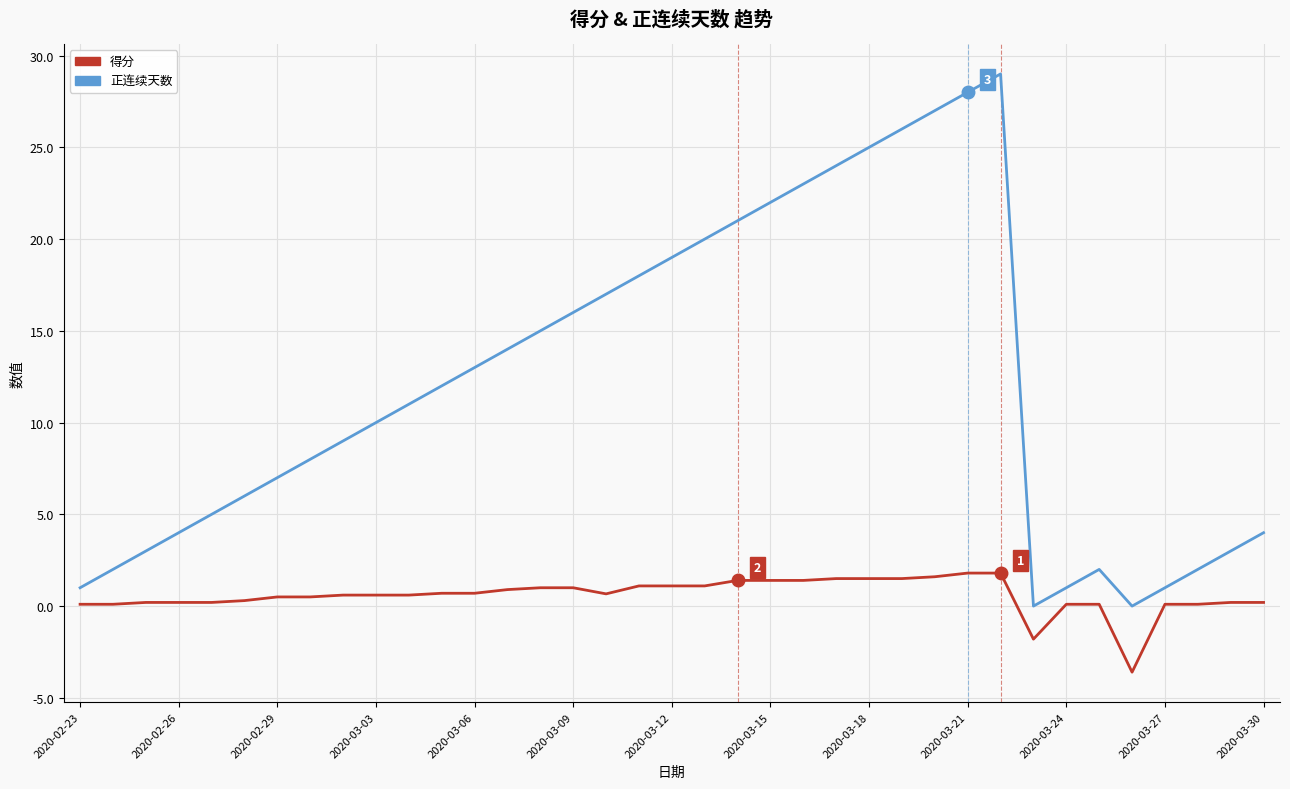

True or false: 得分 and 正连续天数 cross at least once.

False